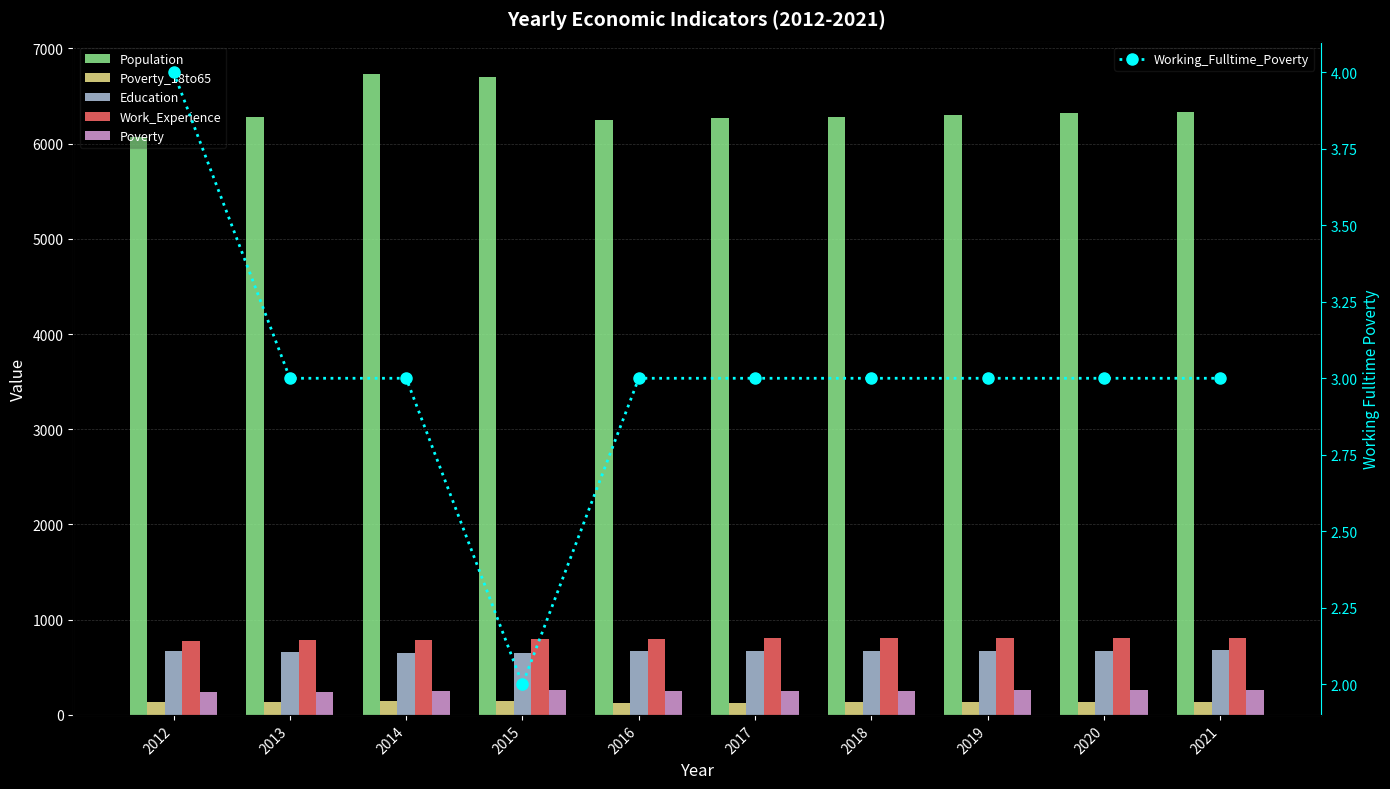

At 2015, list the series in order from largest to smallest.

Population, Work_Experience, Education, Poverty, Poverty_18to65, Working_Fulltime_Poverty